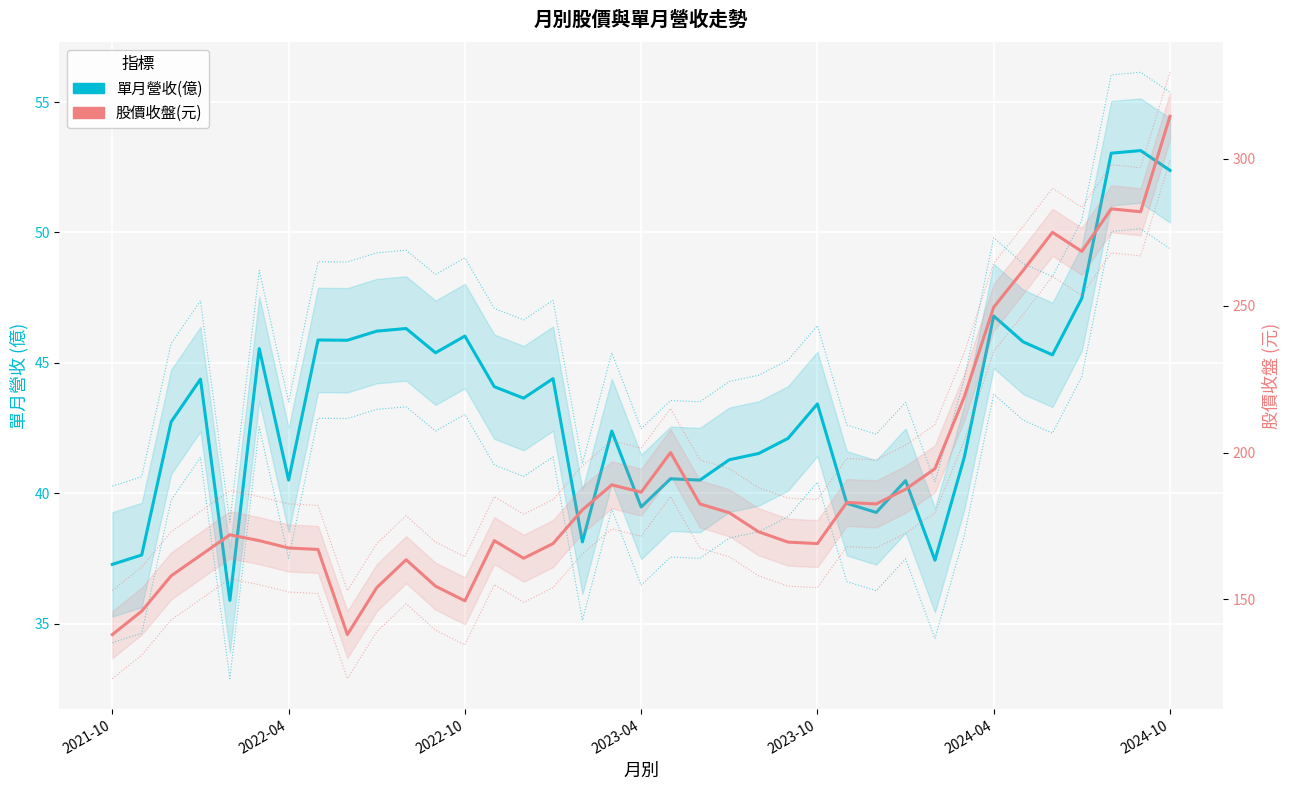

True or false: 股價收盤(元) has a value of 200.0 at 19.

True